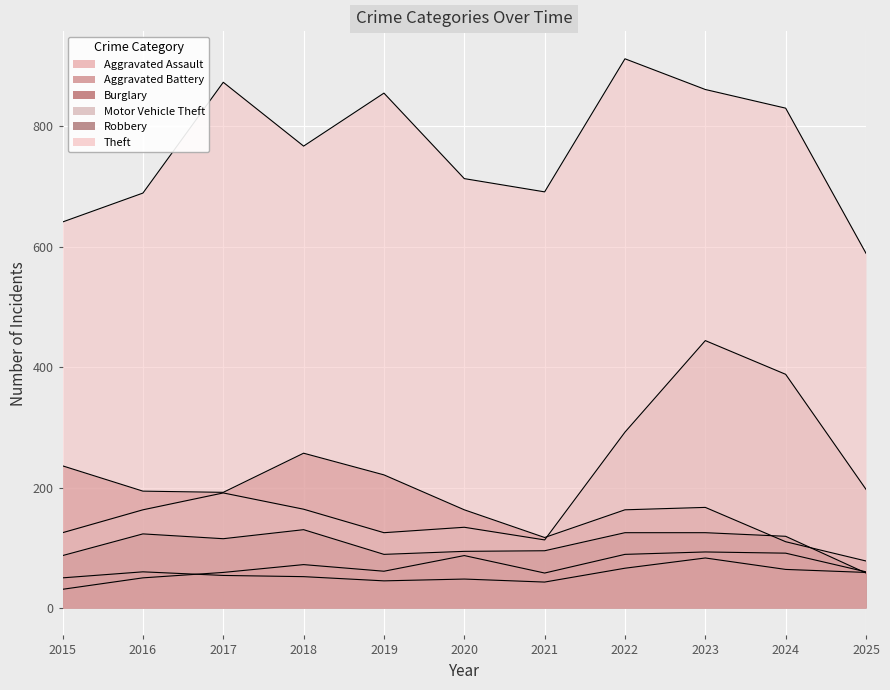

Where is the first local maximum for Aggravated Battery?

2016